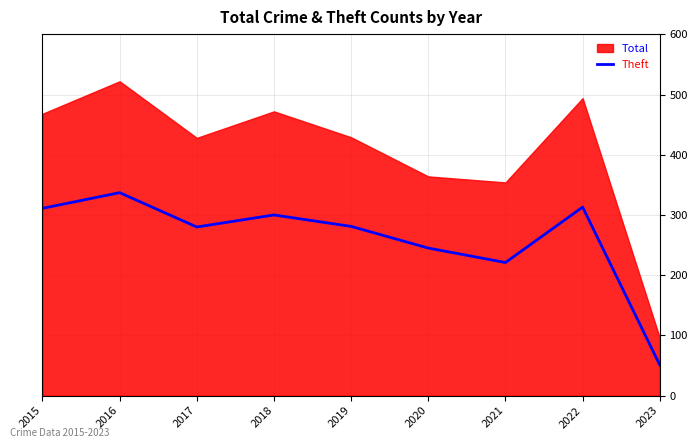

True or false: the data shows 245 at 2020.

True